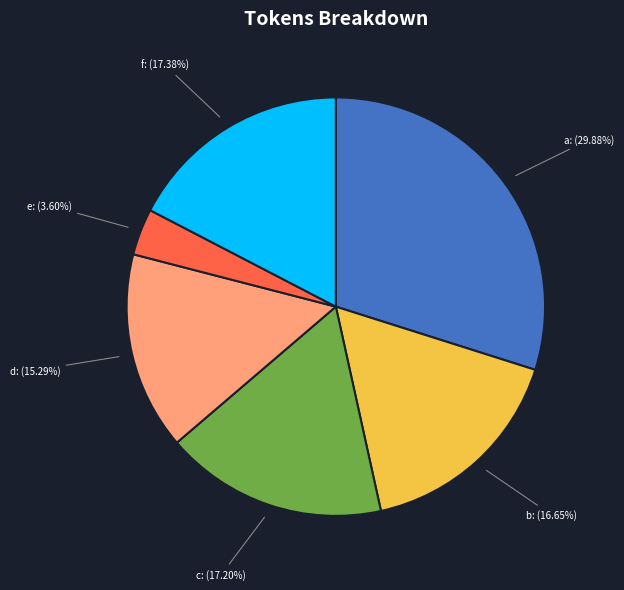

Is it true that d is 24% of the pie?

False